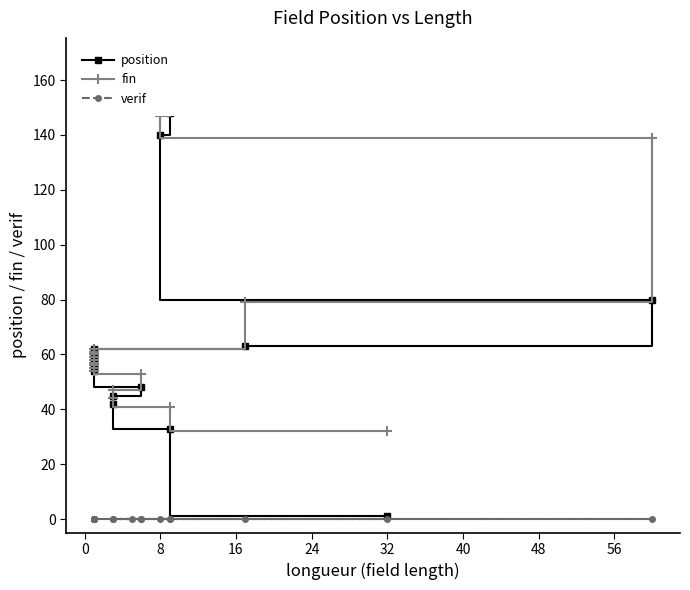

True or false: fin has a value of 41 at 13.

False